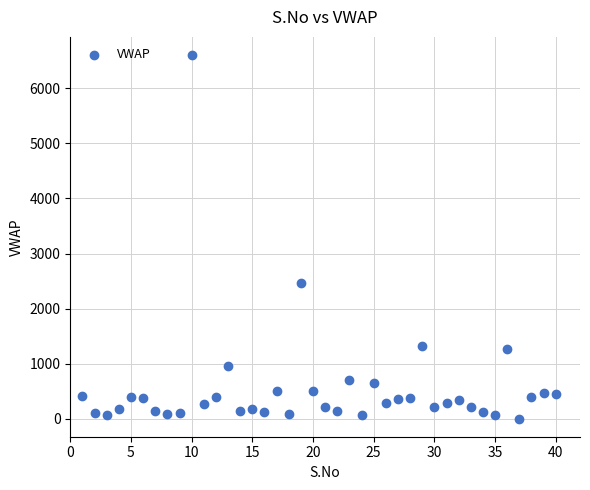

What is the range of X values (max minus min)?

39.0